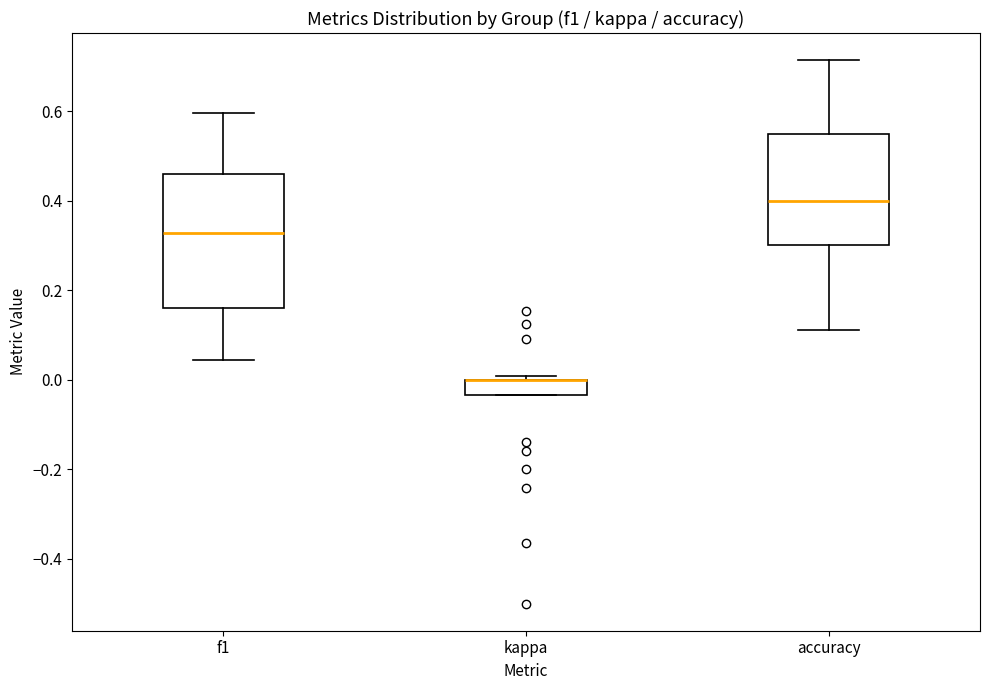

Where is the lower edge of the box for kappa on the y-axis? The values are not printed on the chart, so give them approximately, as read against the axis.

-0.04